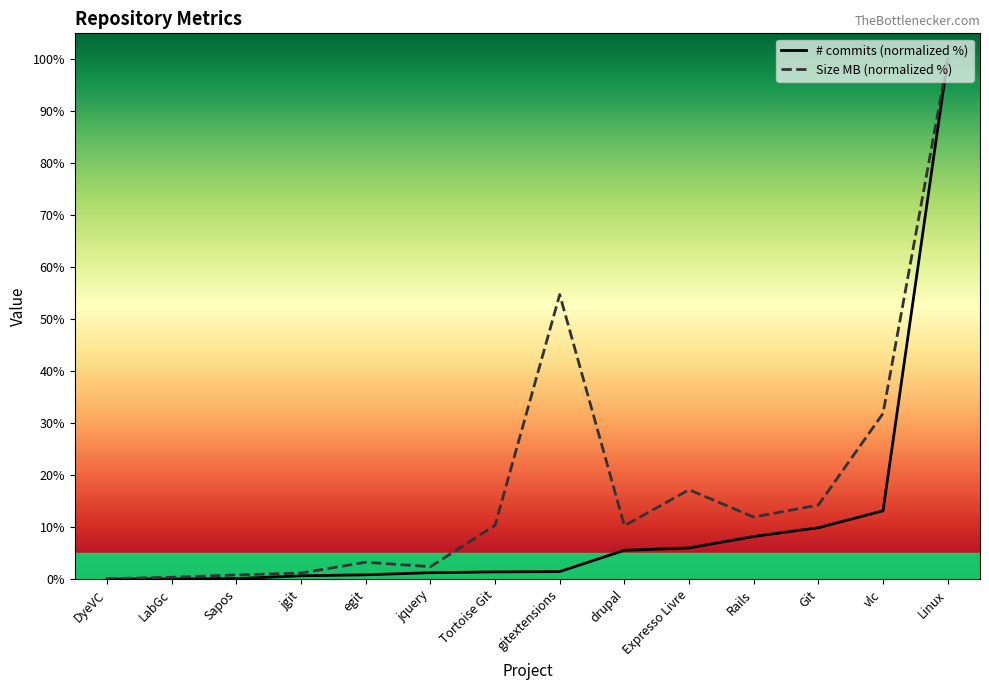

Which series has the largest total across all categories?

Size MB (normalized %)